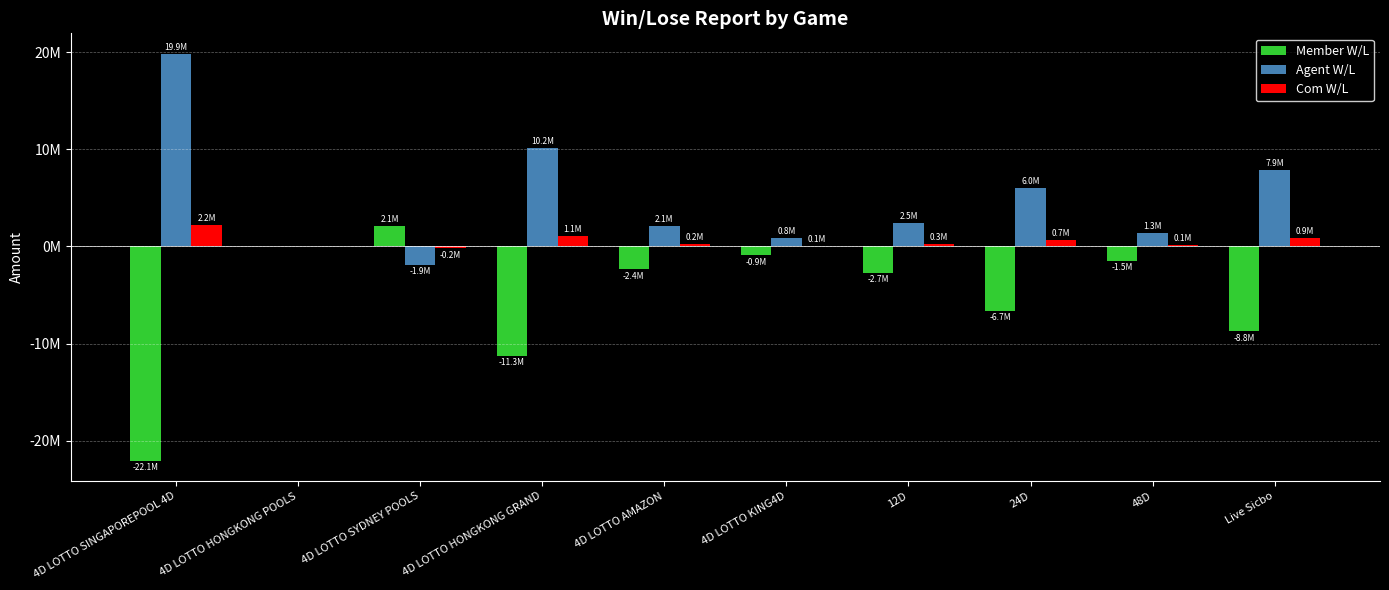

Between 4D LOTTO SYDNEY POOLS and 4D LOTTO AMAZON, which series saw the biggest shift?

Member W/L